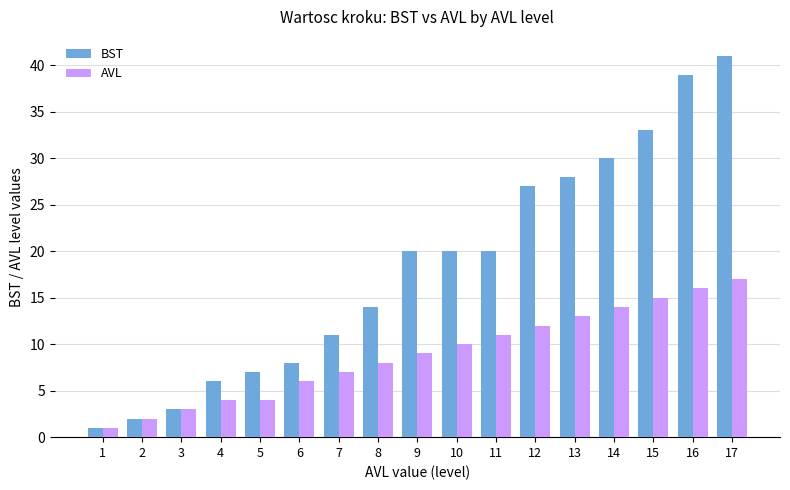

At which category is the sum across all series the highest?

17